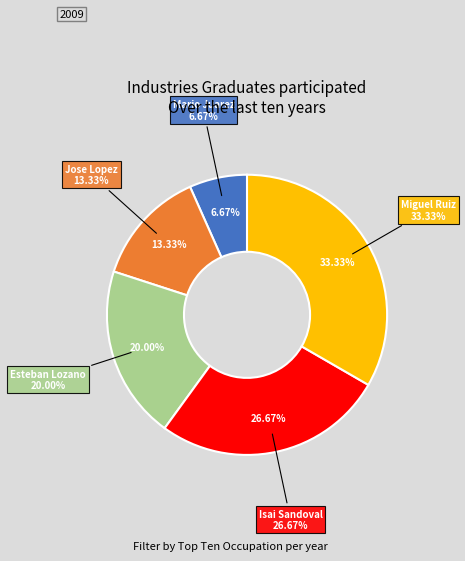

What is the change in value from Esteban Lozano to Isai Sandoval?

+1